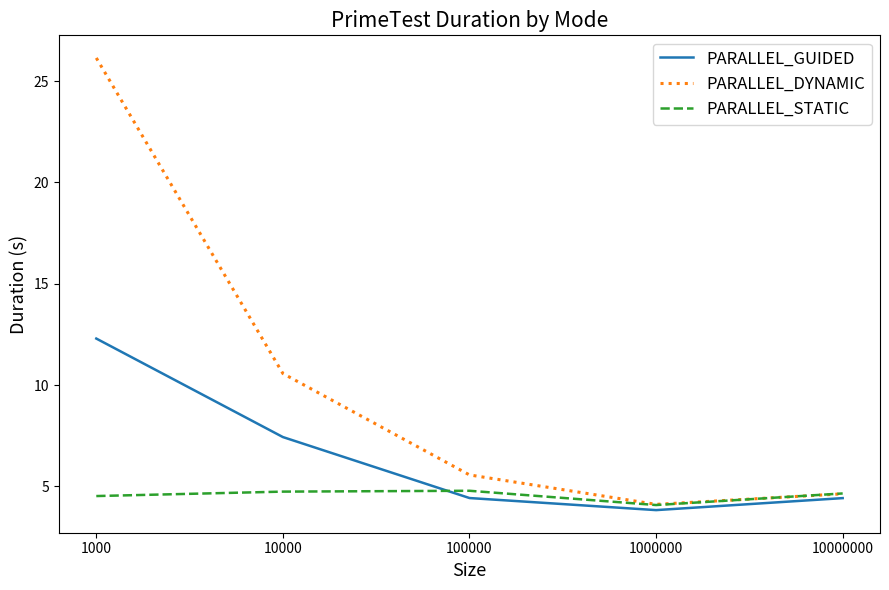

Which category has the lowest value in the PARALLEL_DYNAMIC series?

1000000